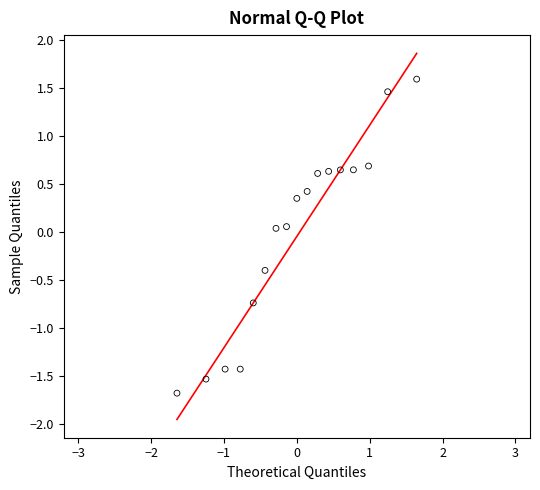

What is the range of X values (max minus min)?

3.3